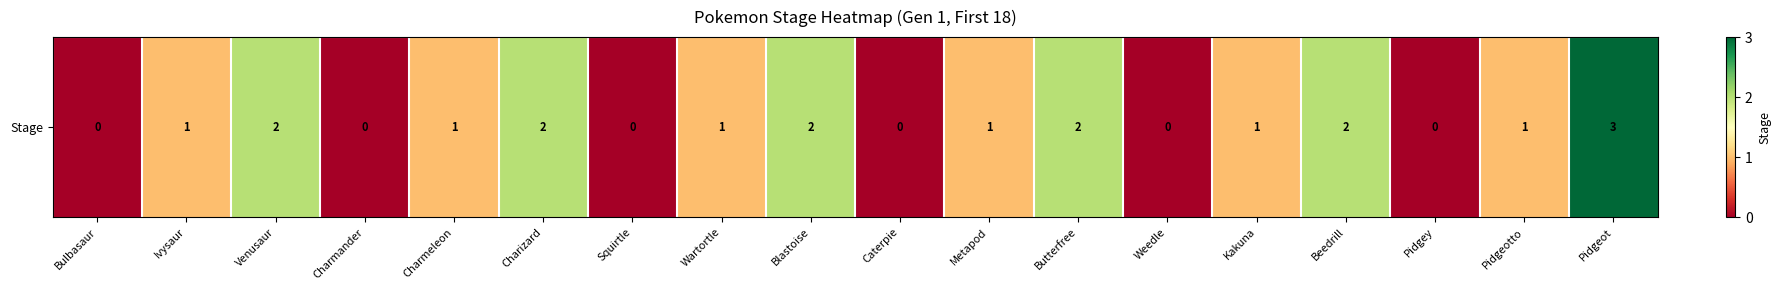

Reading right to left, transcribe all the data shown in this chart.

3	1	0	2	1	0	2	1	0	2	1	0	2	1	0	2	1	0